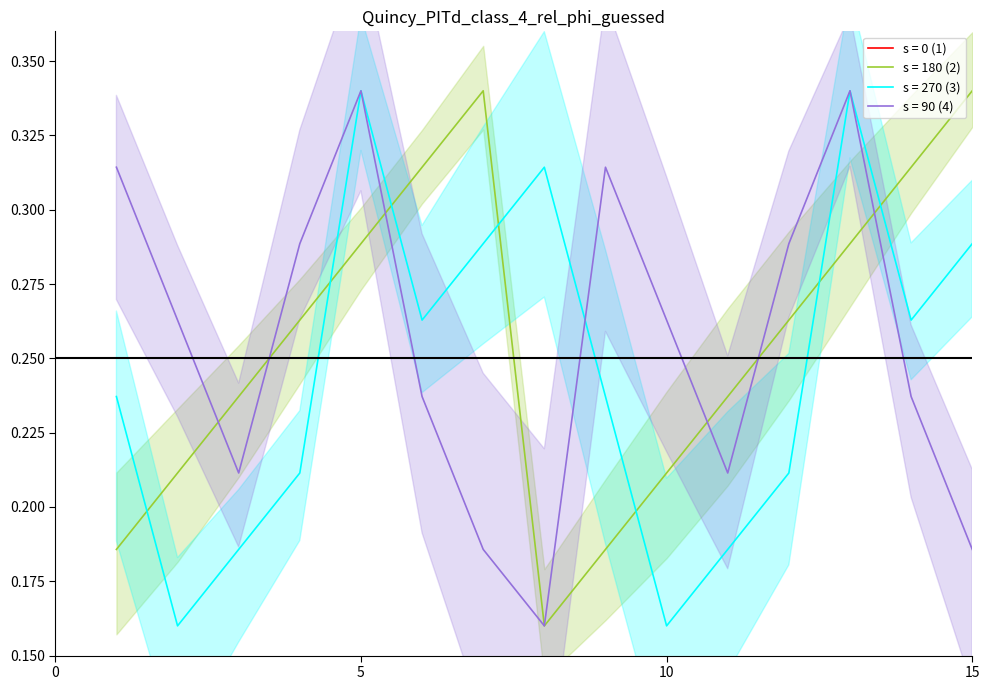

How many intersections are there between s = 180 (2) and s = 270 (3)?

7